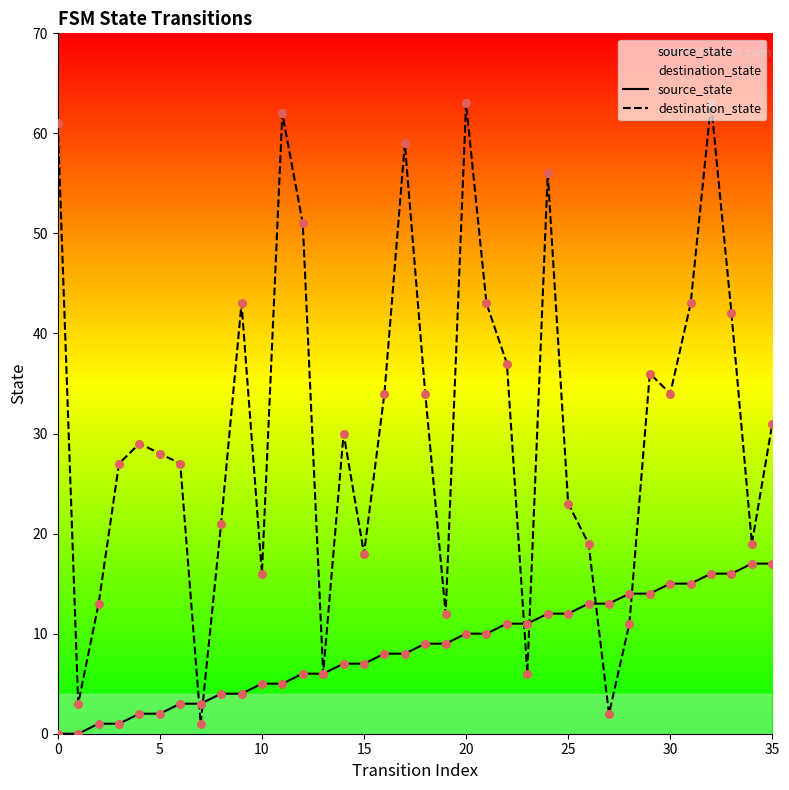

Which series reaches the maximum Y coordinate?

destination_state